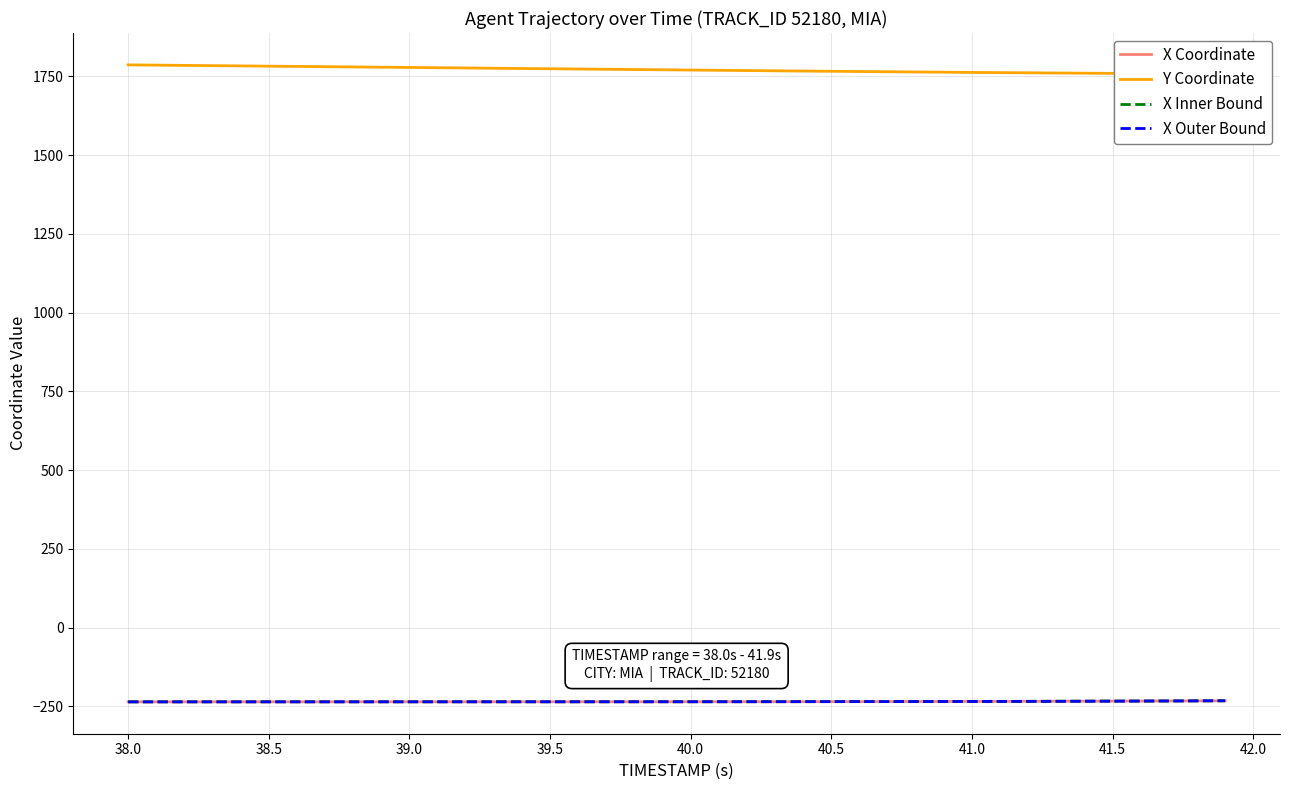

What is the lowest value of the X Inner Bound series?

-235.4